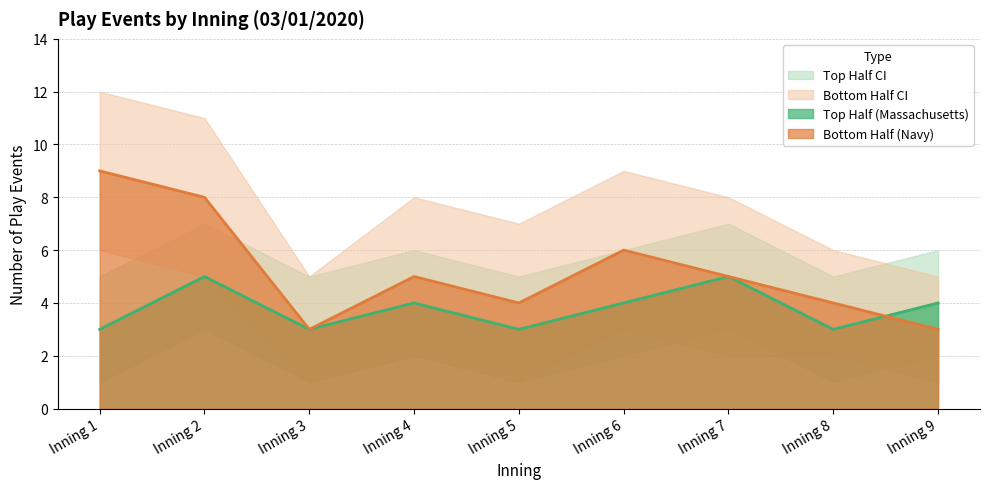

What is the average value of the top_lower series?

2